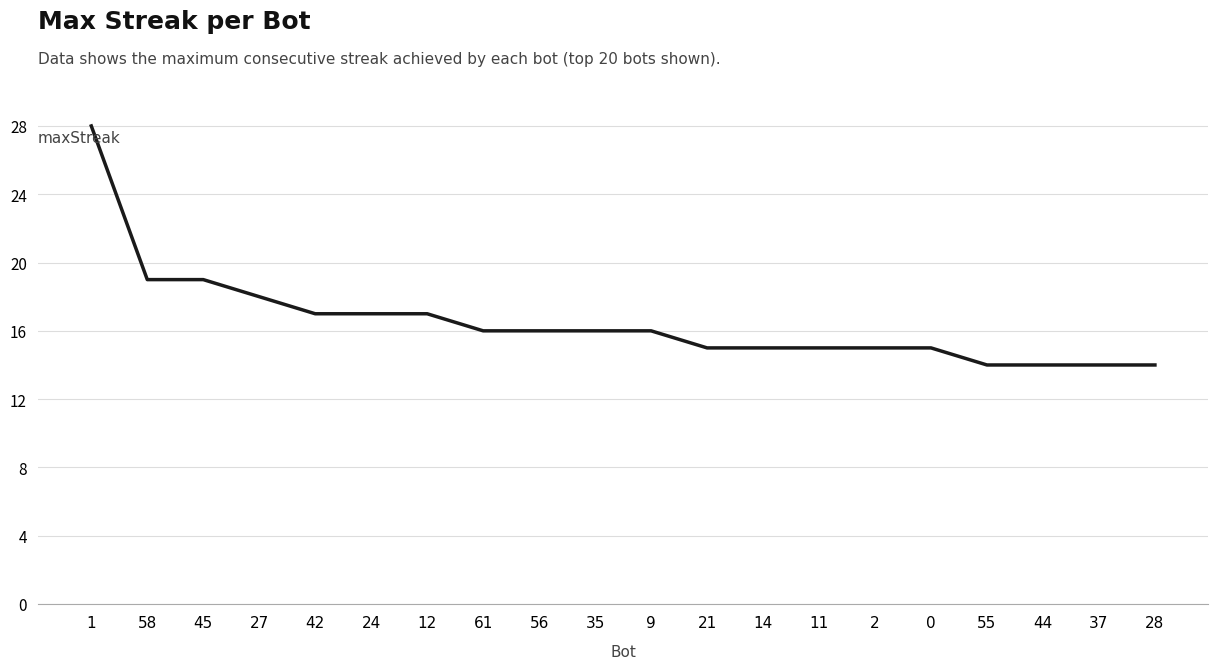

What position from the left is 21?

12